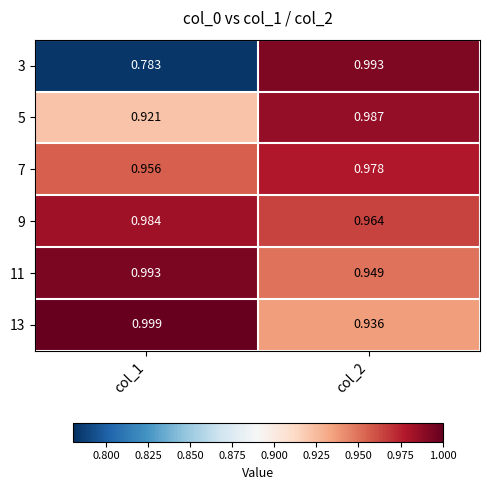

Is the value of 9 at col_1 greater than the value of 7 at col_1?

Yes